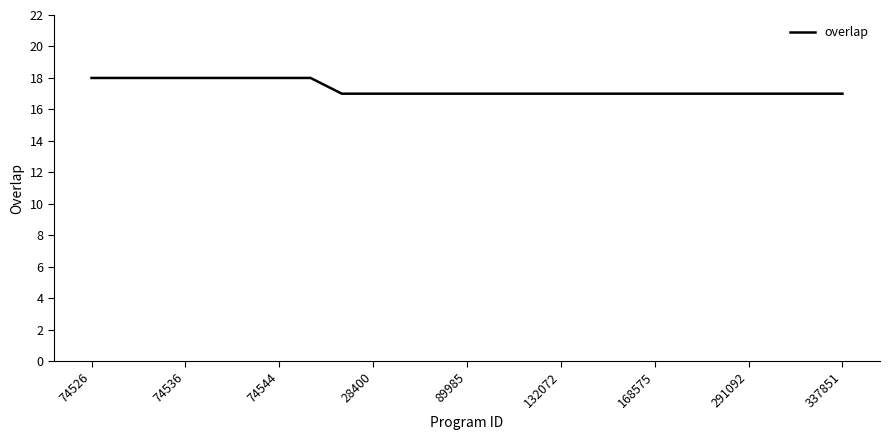

Reading right to left, list all the values displayed in this chart.

17	17	17	17	17	17	17	17	17	17	17	17	17	17	17	17	17	18	18	18	18	18	18	18	18